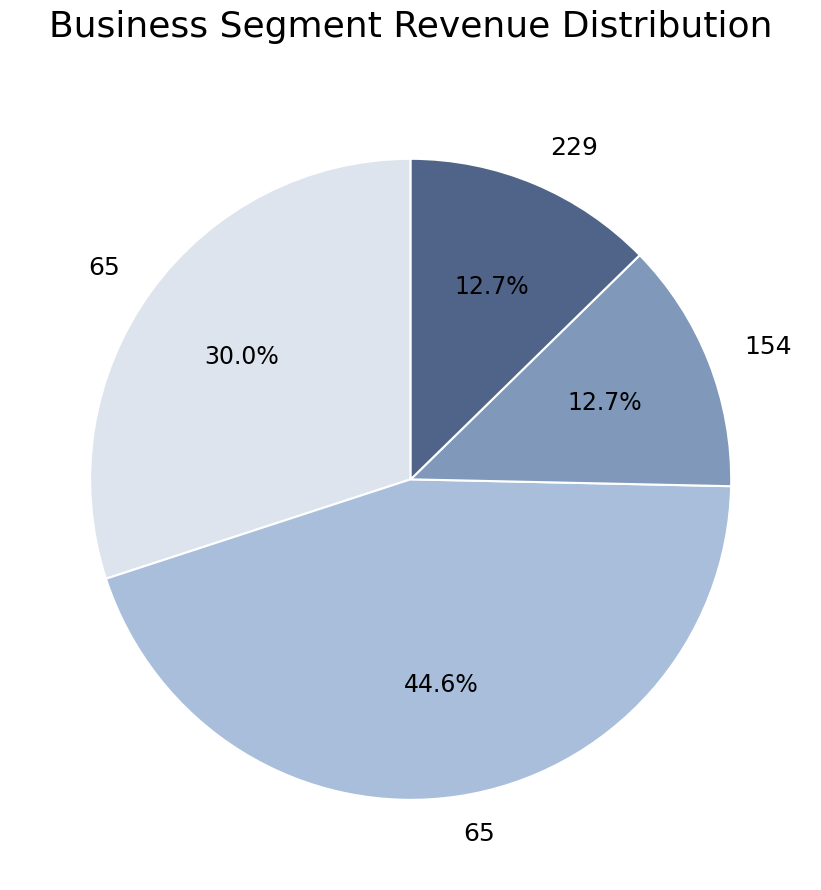

Is there a majority slice in this chart?

No